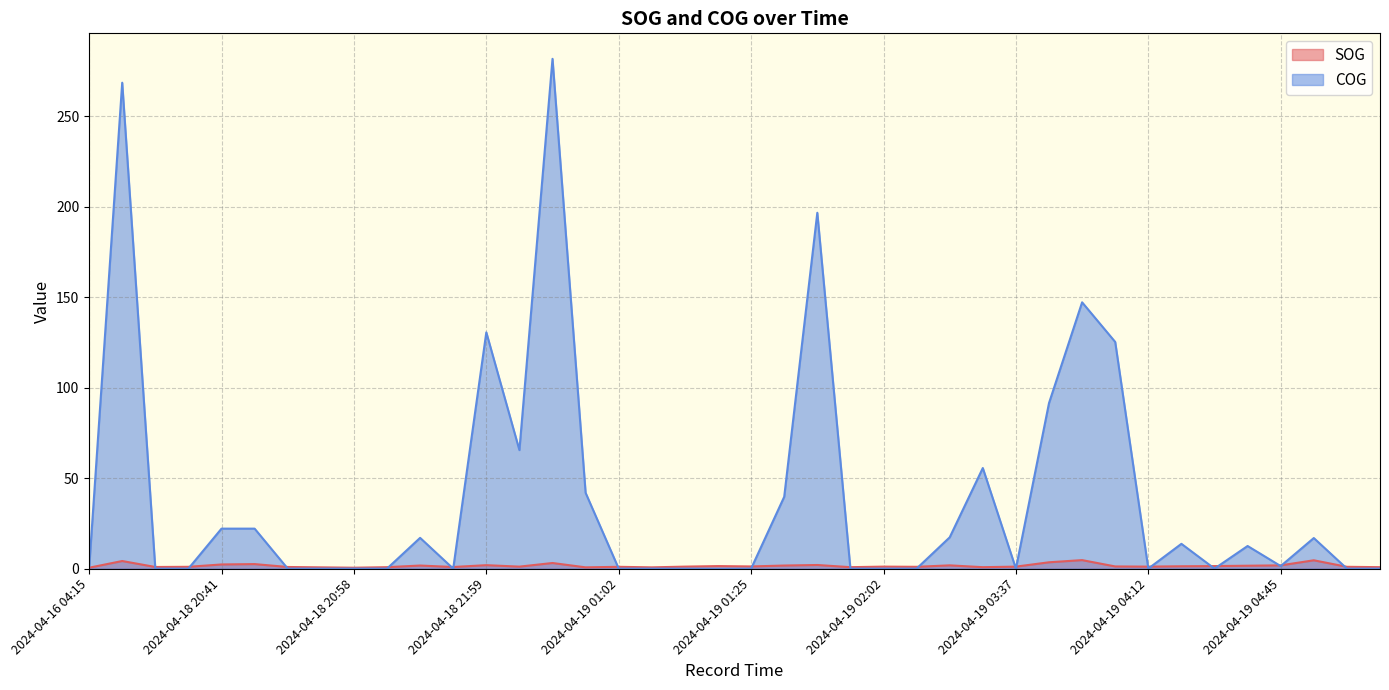

At which category does COG reach its first local peak?

2024-04-16 17:00